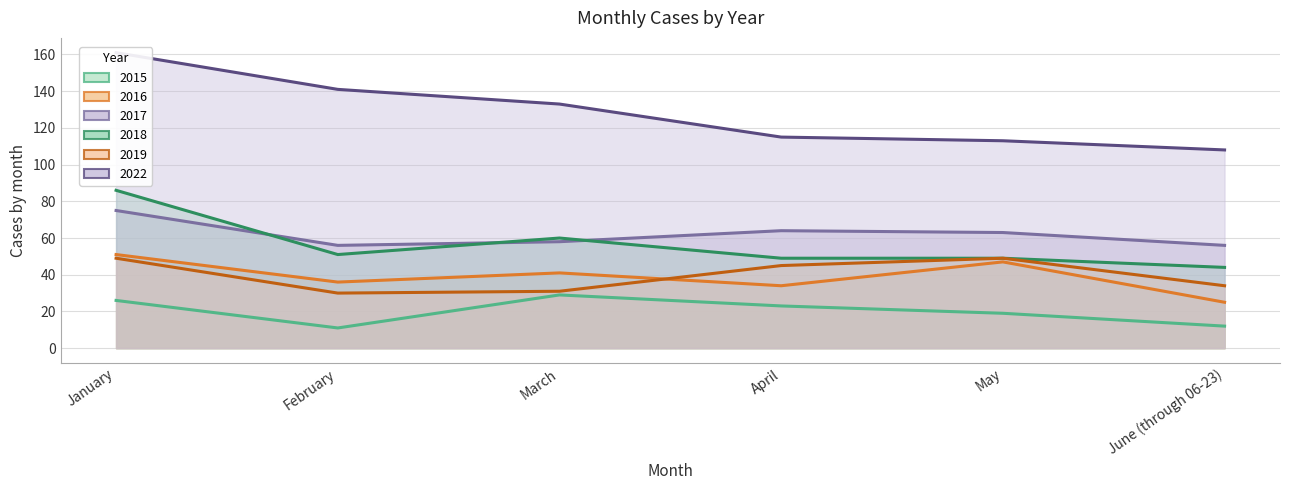

What is the total value across all series at February?

325